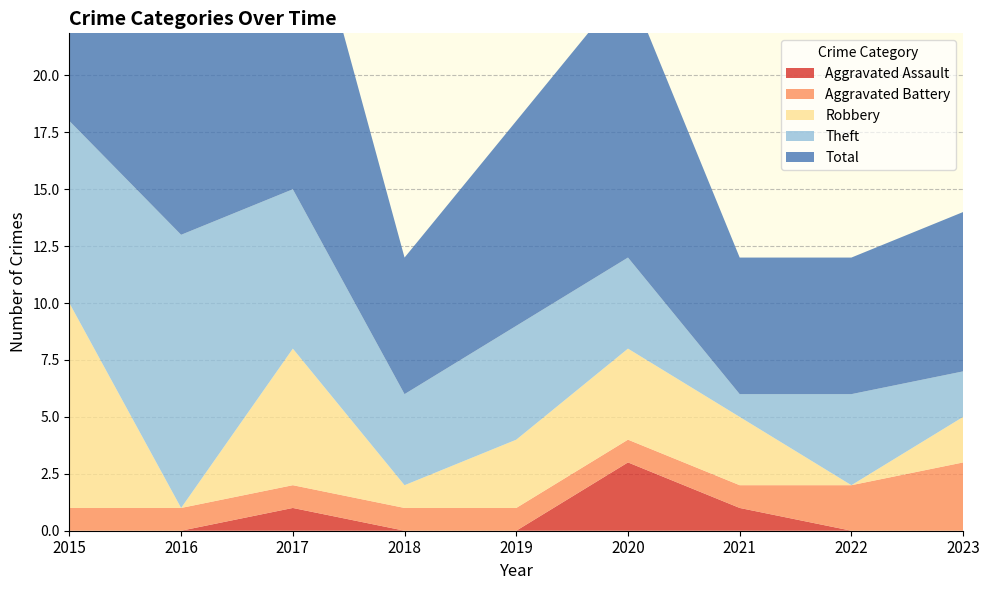

Reading right to left, transcribe all the data shown in this chart.

Aggravated Assault: 2023=0	2022=0	2021=1	2020=3	2019=0	2018=0	2017=1	2016=0	2015=0
Aggravated Battery: 2023=3	2022=2	2021=1	2020=1	2019=1	2018=1	2017=1	2016=1	2015=1
Robbery: 2023=2	2022=0	2021=3	2020=4	2019=3	2018=1	2017=6	2016=0	2015=9
Theft: 2023=2	2022=4	2021=1	2020=4	2019=5	2018=4	2017=7	2016=12	2015=8
Total: 2023=7	2022=6	2021=6	2020=12	2019=9	2018=6	2017=15	2016=13	2015=19